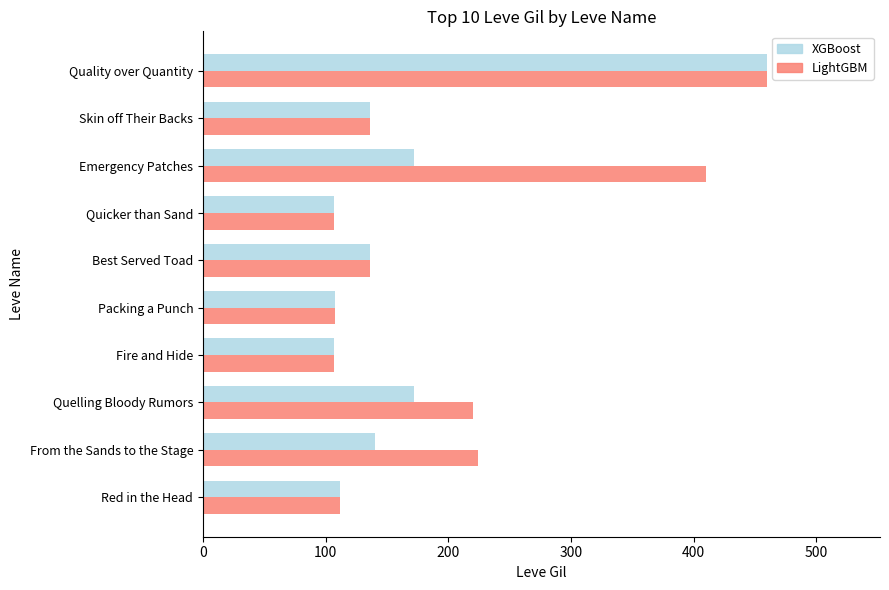

List the series in order of their overall mean, highest first.

LightGBM, XGBoost